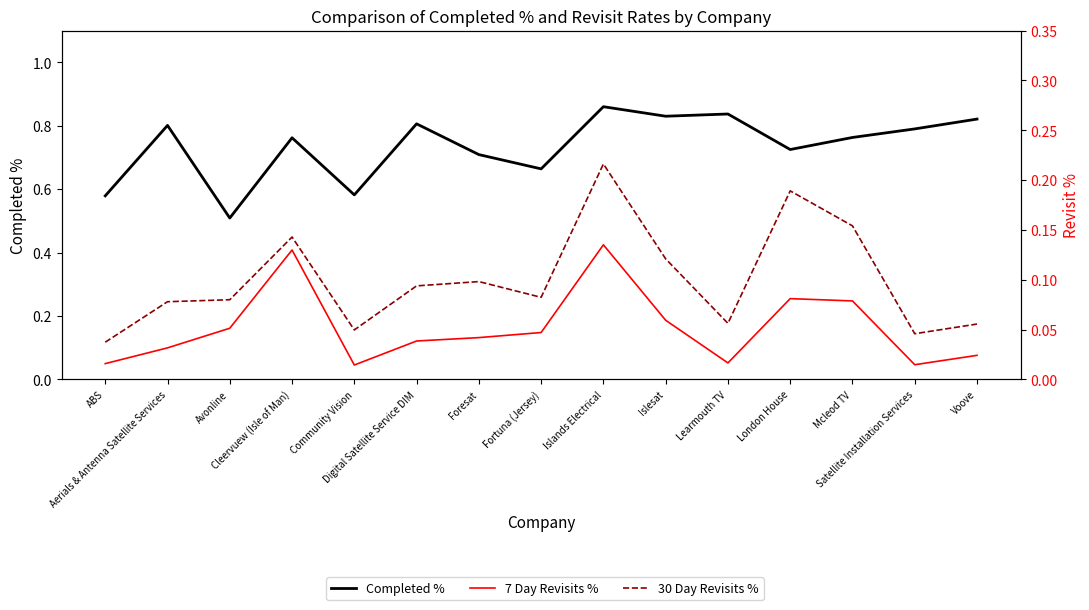

What is the label of the 13th point from the right?

Avonline